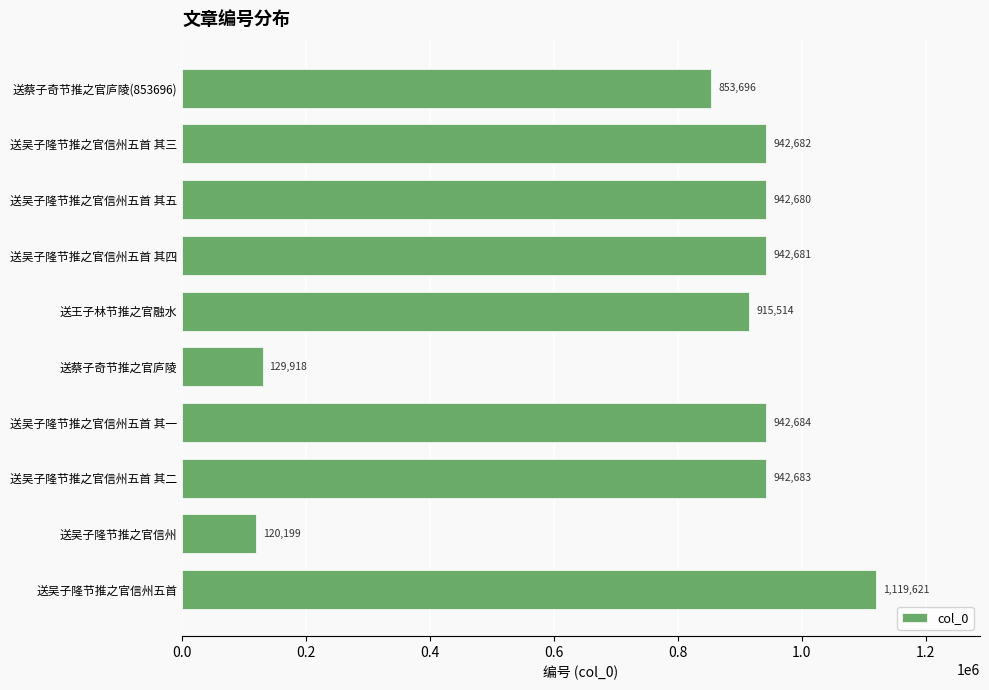

What is the sum of all values?

7852358